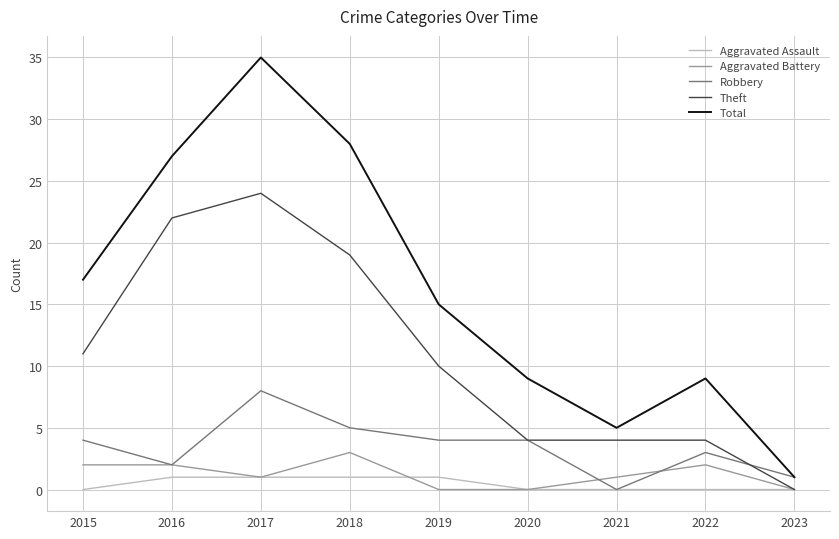

True or false: Total and Aggravated Assault intersect in this chart.

False